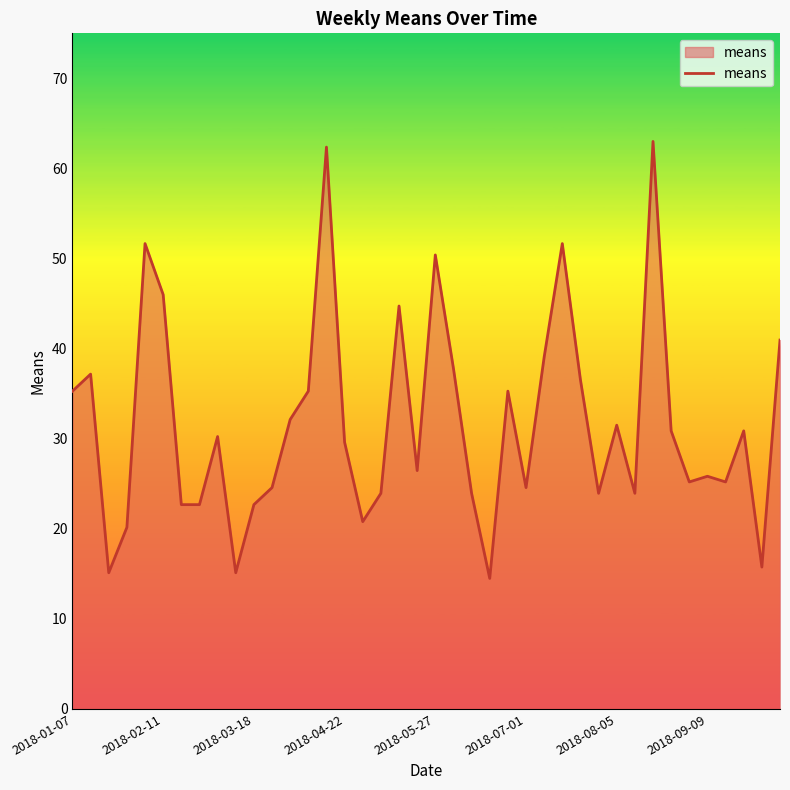

What is the smallest value displayed?

14.5